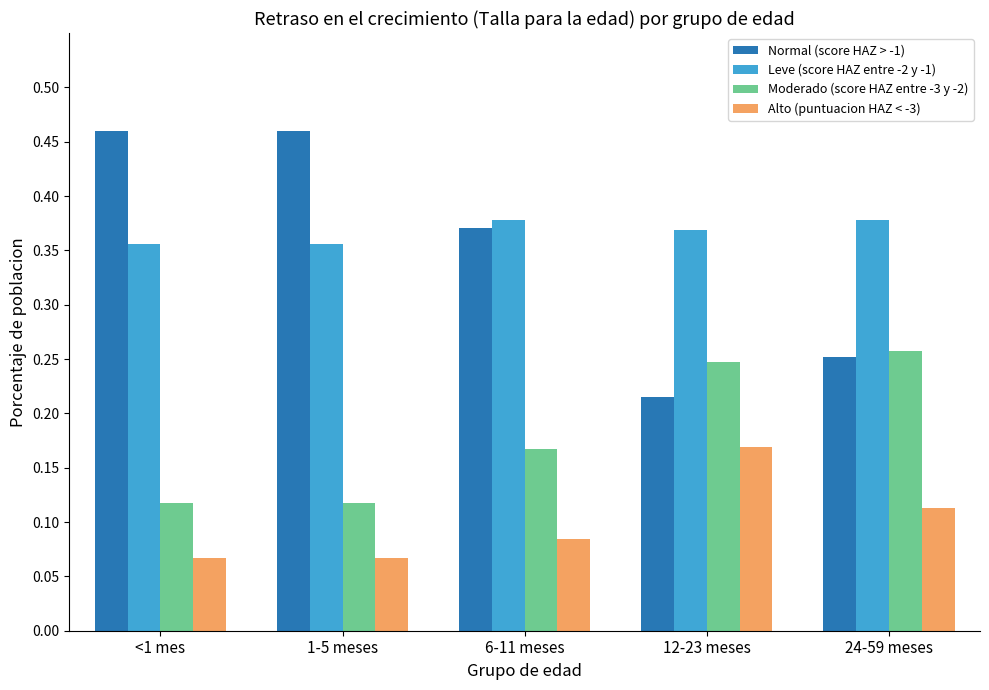

Which series has the largest range (max minus min)?

Normal (score HAZ > -1)